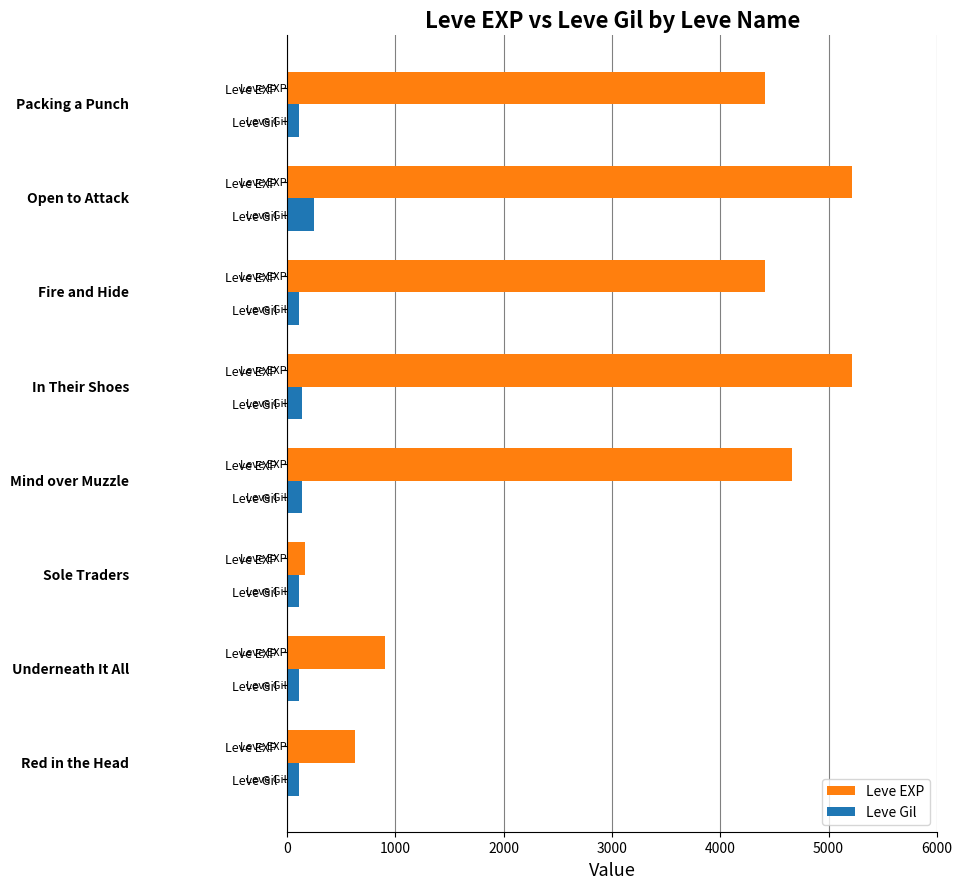

Reading left to right, list all the values displayed in this chart.

Leve EXP: 630	900	160	4660	5220	4410	5220	4410
Leve Gil: 112	112	113	140	140	107	248	108